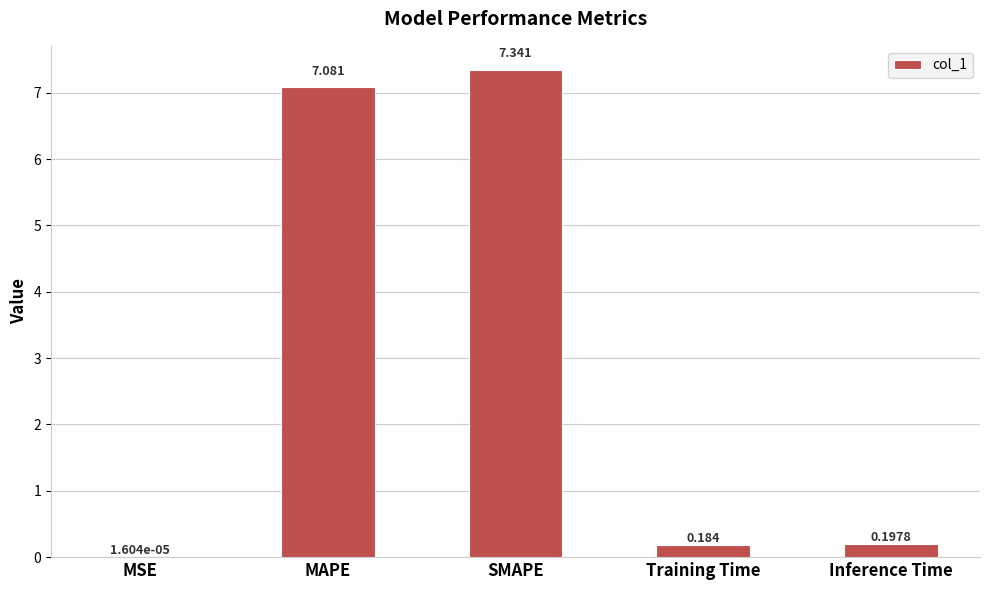

Between MAPE and MSE, which is larger?

MAPE